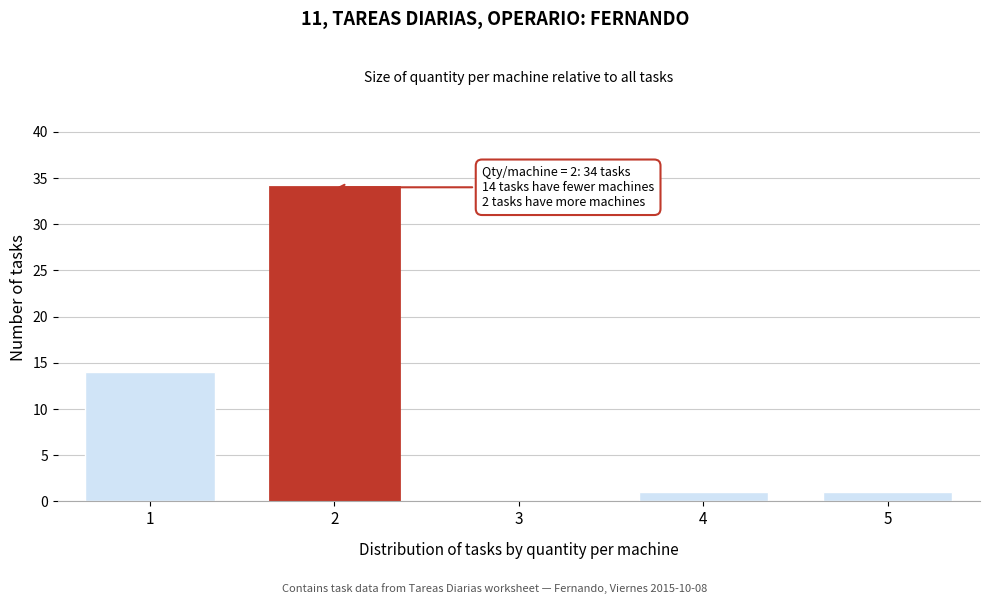

Reading left to right, extract all data points from this chart.

1=14	2=34	3=0	4=1	5=1